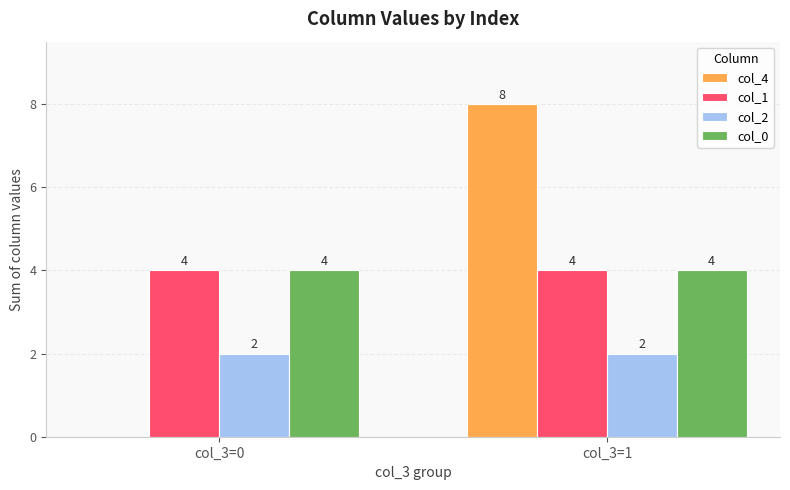

What are all the series names shown in the legend?

col_4, col_1, col_2, col_0